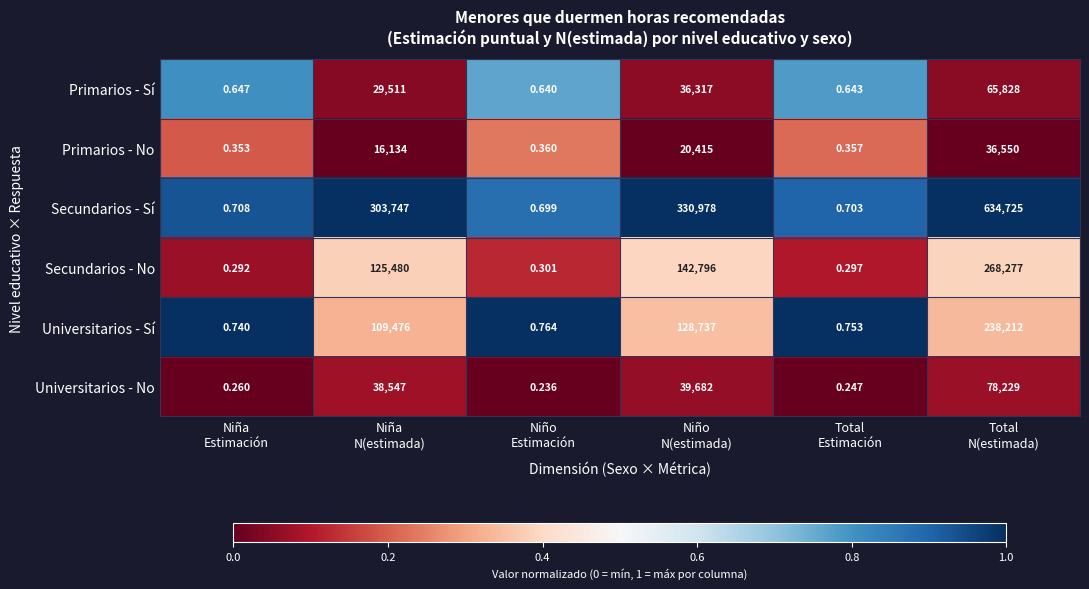

At Niña
N(estimada), list the series in order from smallest to largest.

Primarios - No, Primarios - Sí, Universitarios - No, Universitarios - Sí, Secundarios - No, Secundarios - Sí